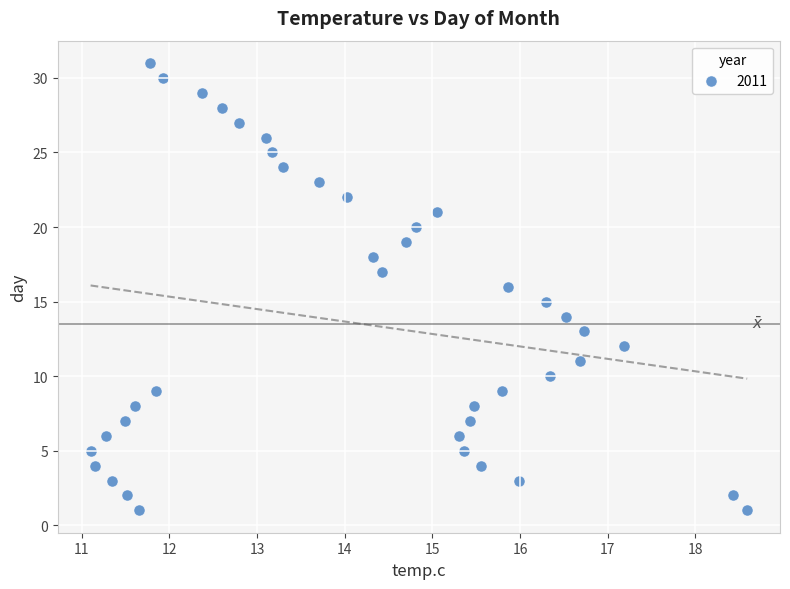

Count the number of points in this scatter plot.

40